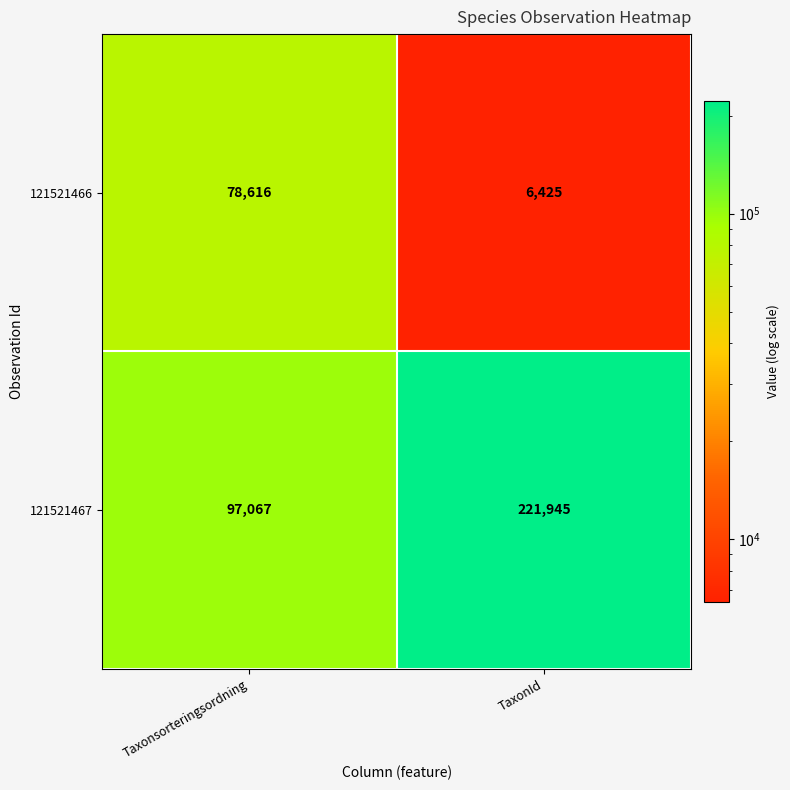

Between Taxonsorteringsordning and TaxonId, which series saw the biggest shift?

121521467